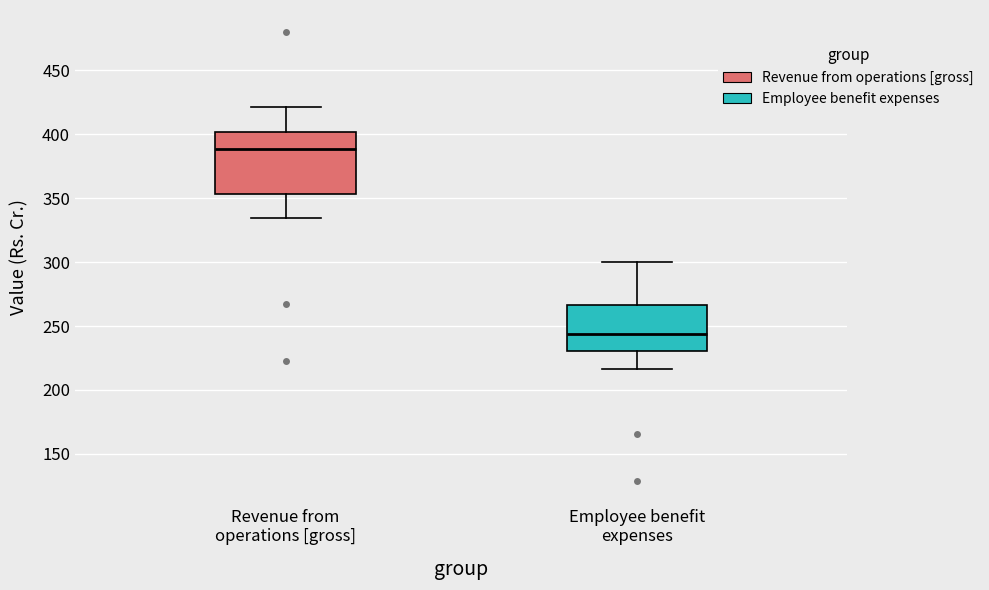

Which box is the tallest, from its lower edge to its upper edge?

Revenue from operations [gross]